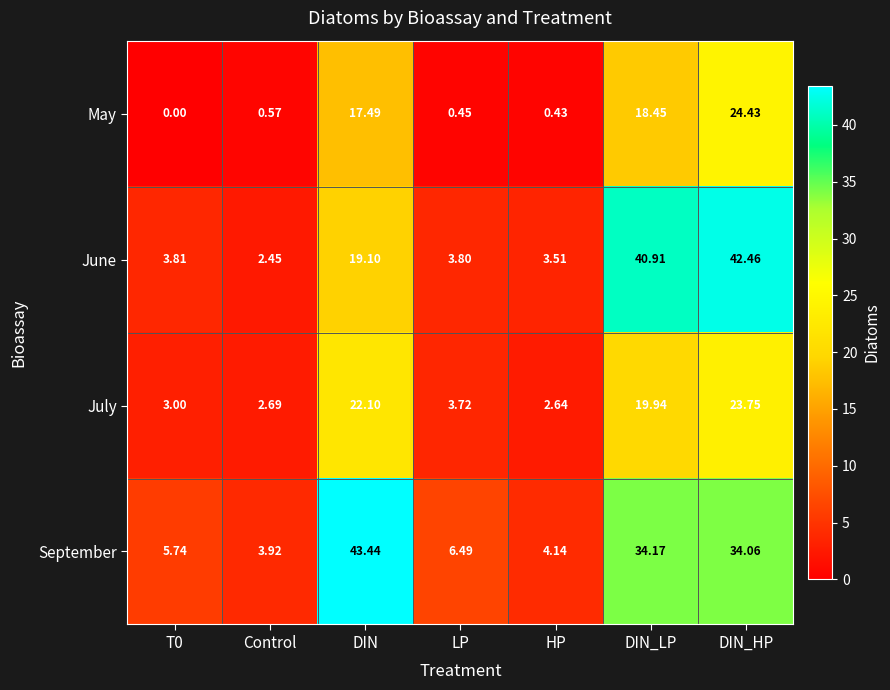

Is the value of September at LP greater than the value of May at T0?

Yes